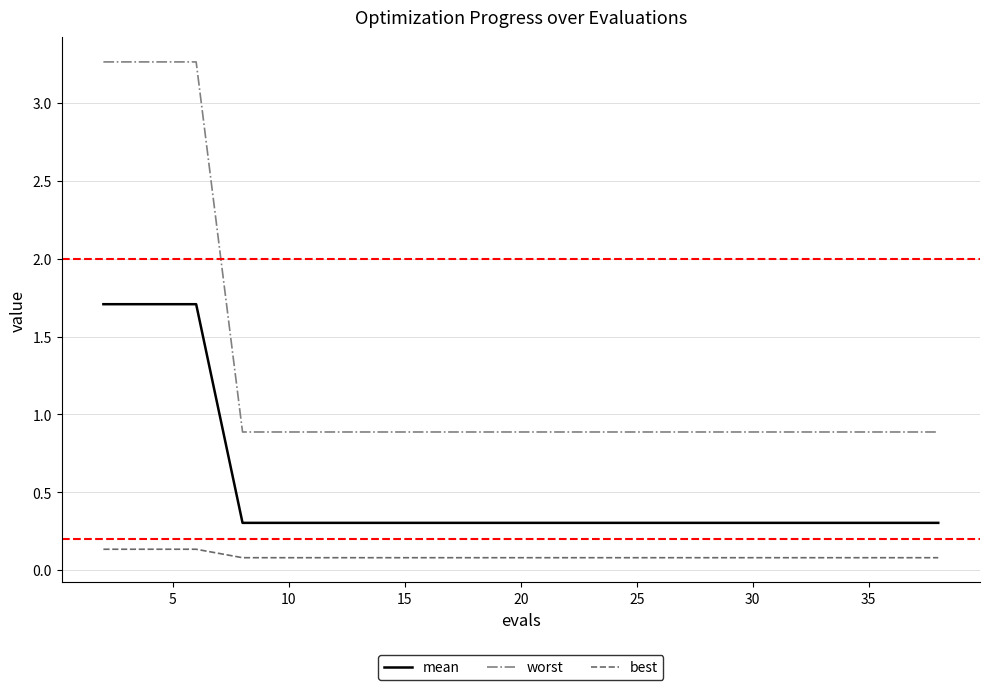

Rank the series by their average value, from highest to lowest.

worst, mean, best